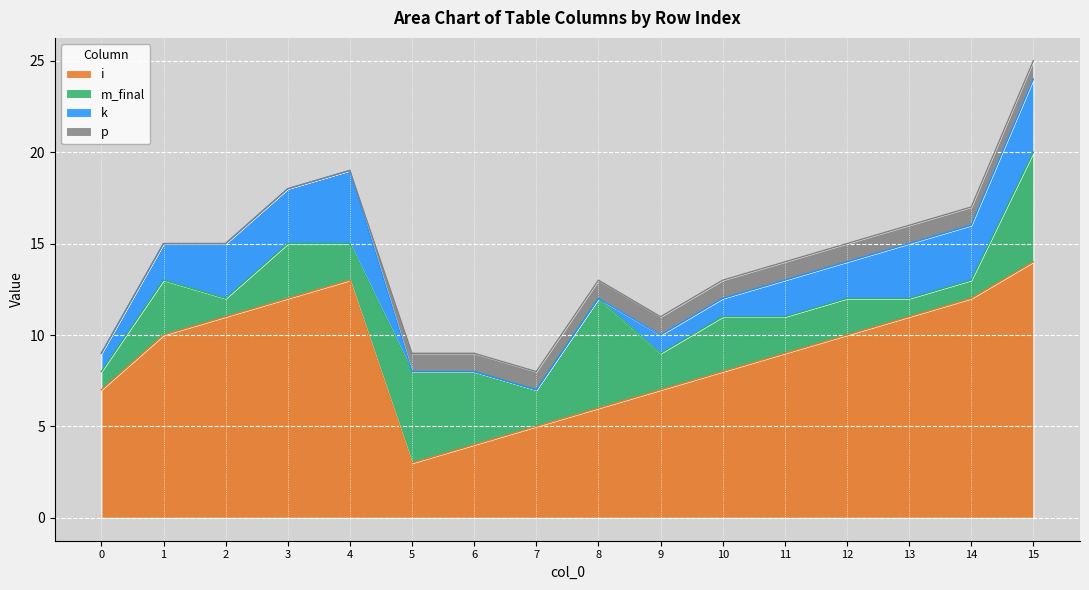

What is the spread (max minus min) of values at 7?

5